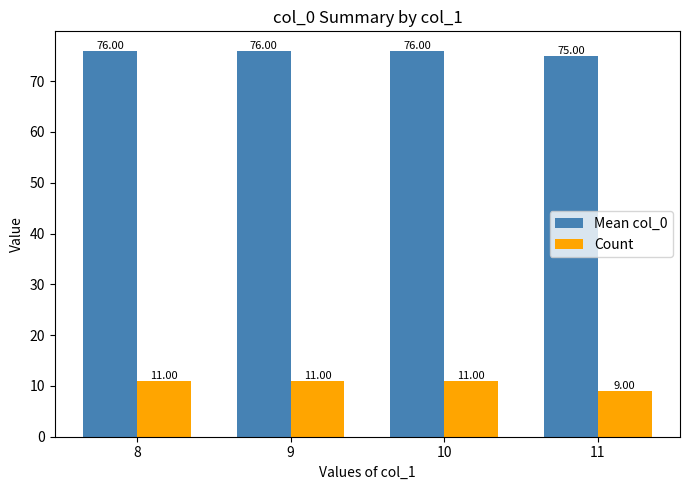

The value of Count at 9 is 15. True or false?

False